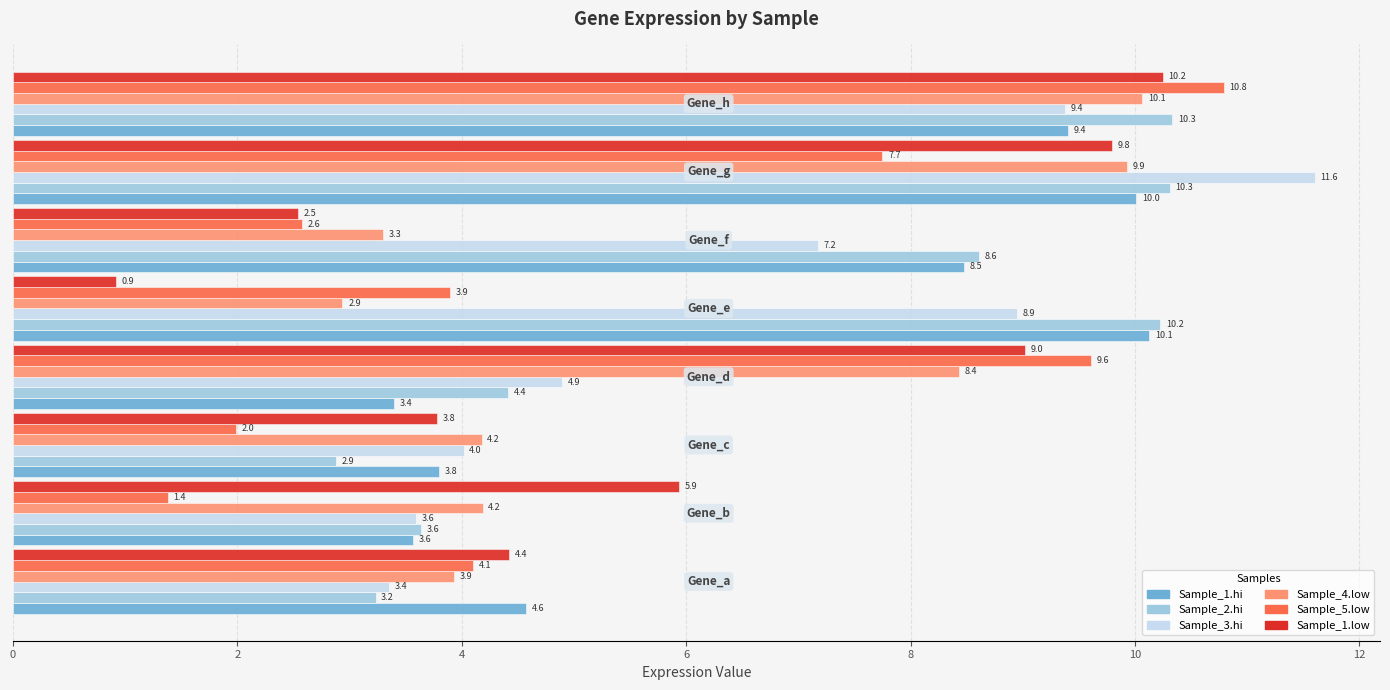

What is the greatest value displayed?

11.6